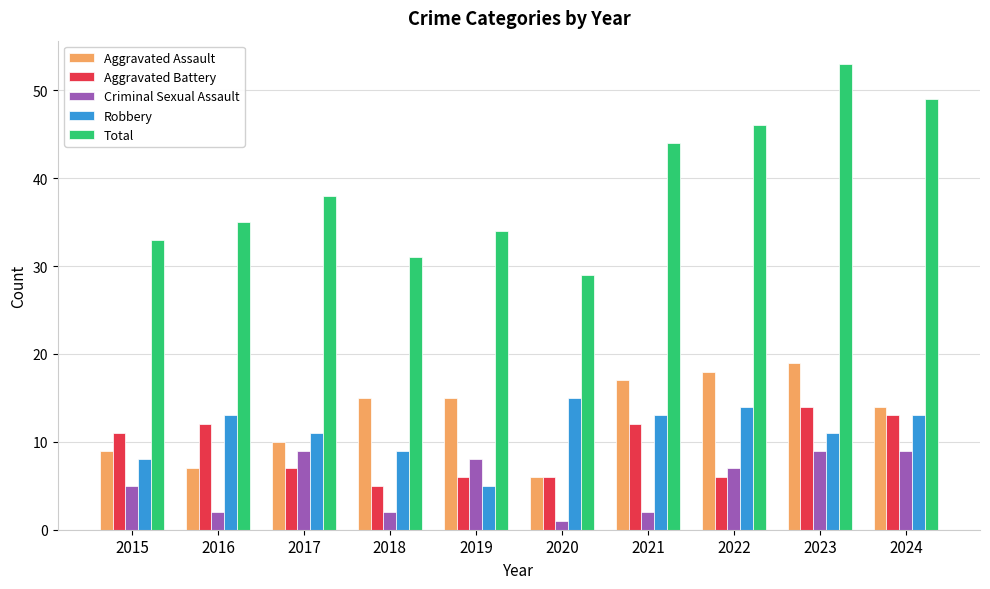

True or false: Aggravated Battery has a value of 1 at 2018.

False